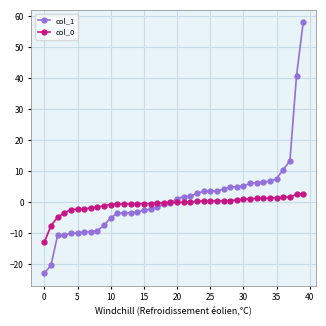

Does the chart have visible grid lines?

Yes